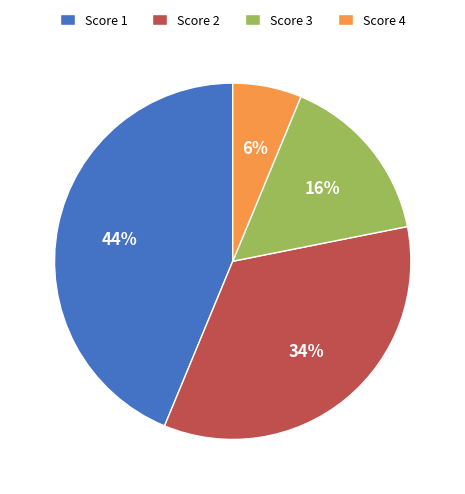

Between Score 3 and Score 4, which is larger?

Score 3